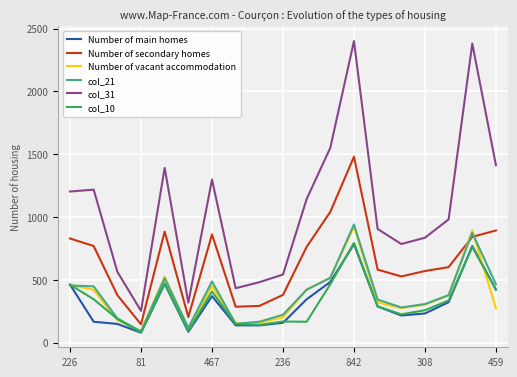

Which series has the largest total across all categories?

col_31